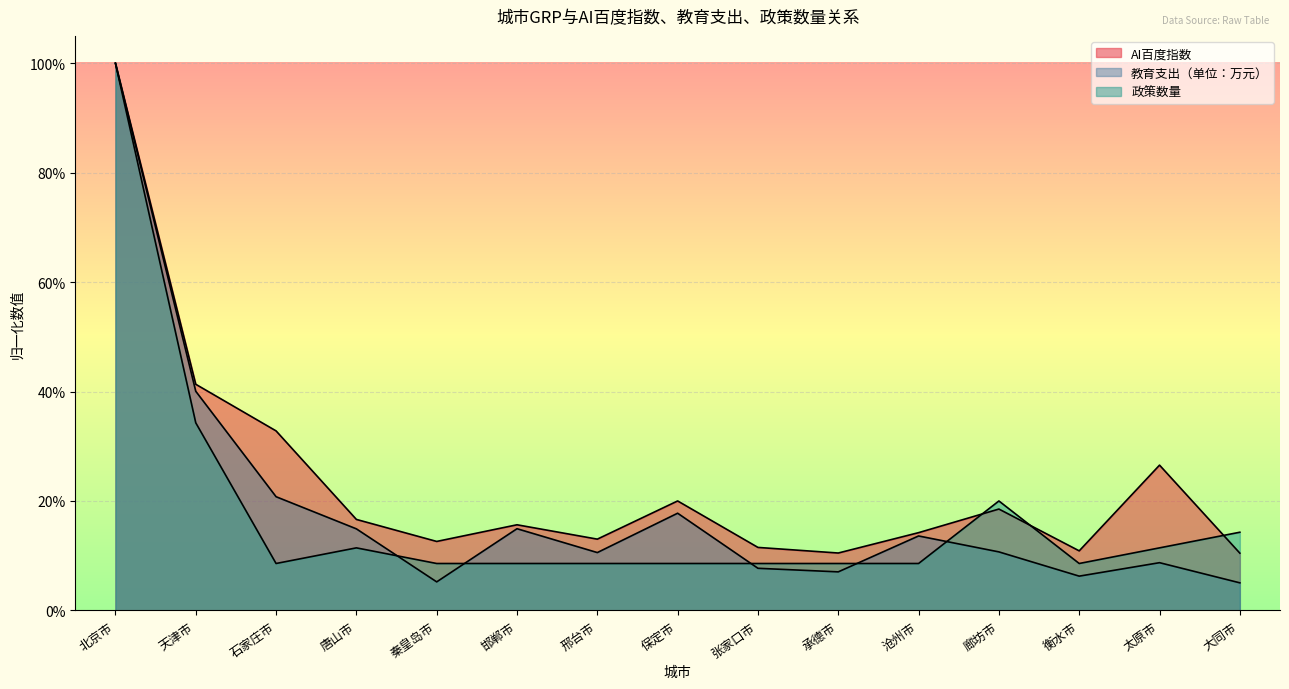

True or false: 教育支出（单位：万元） and AI百度指数 intersect in this chart.

False